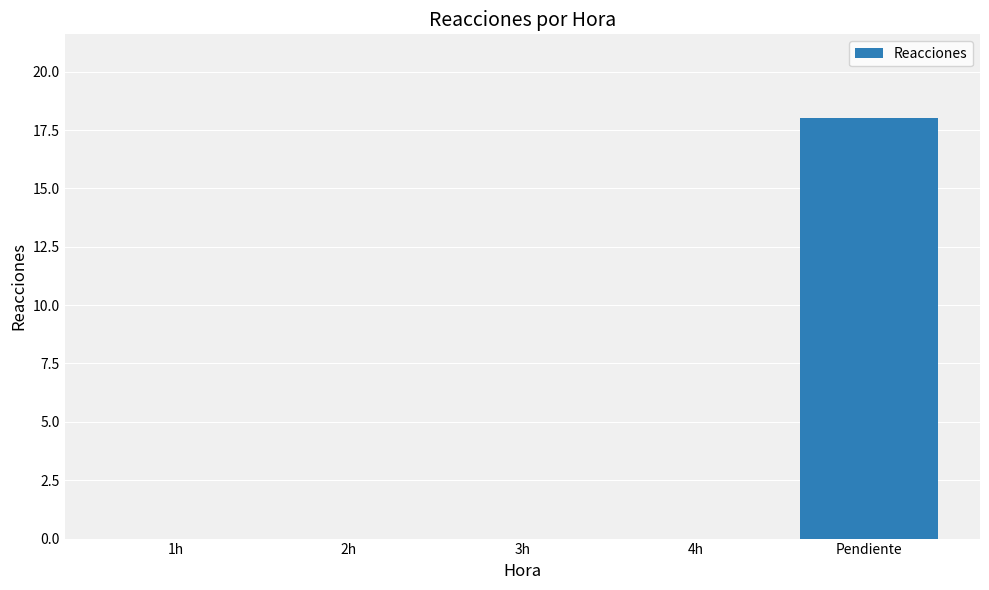

Reading left to right, transcribe all the data shown in this chart.

0	0	0	0	18